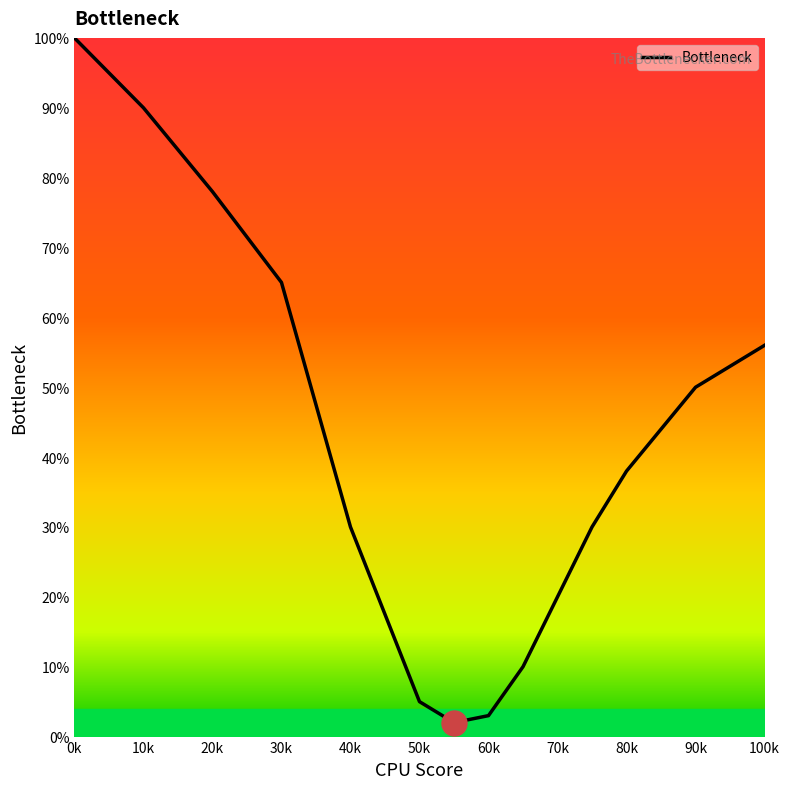

What is the difference between the maximum and minimum values?

98